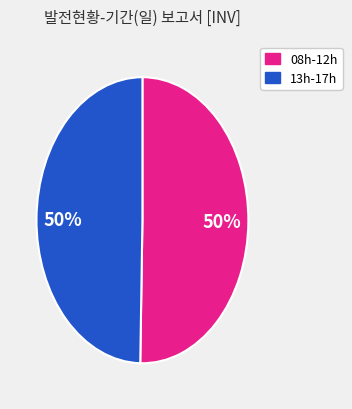

To the nearest percent, what is the average slice percentage?

50%